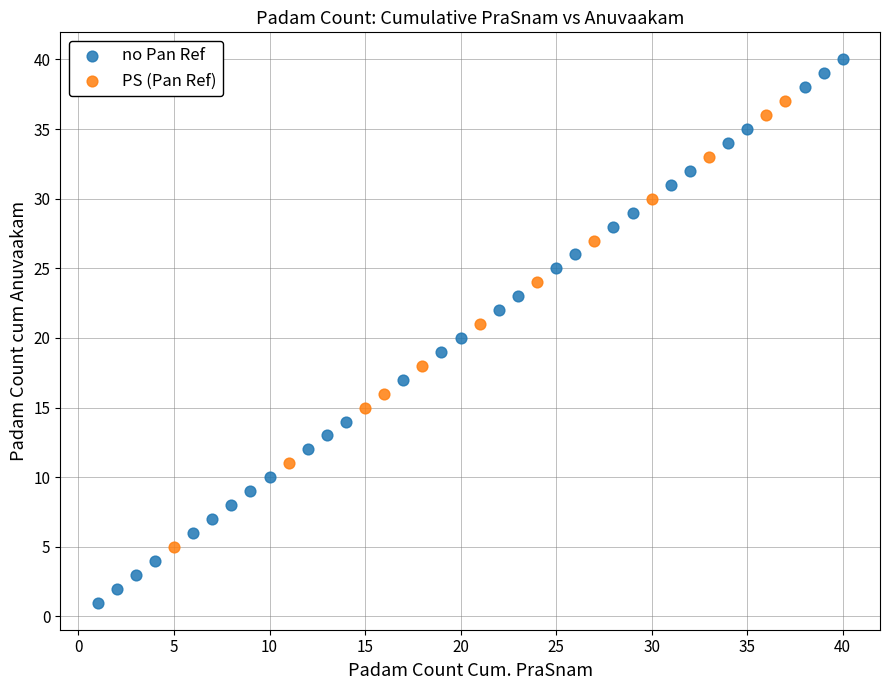

Which series reaches the minimum Y coordinate?

no Pan Ref